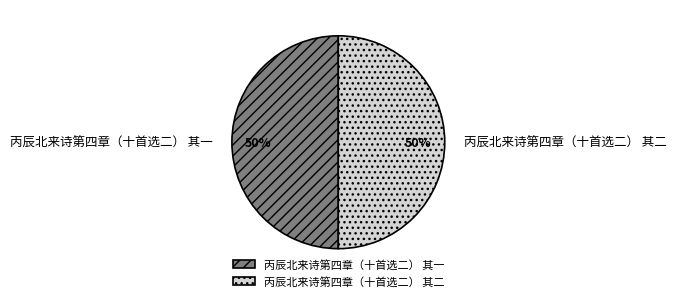

How many slices are in this pie chart?

2